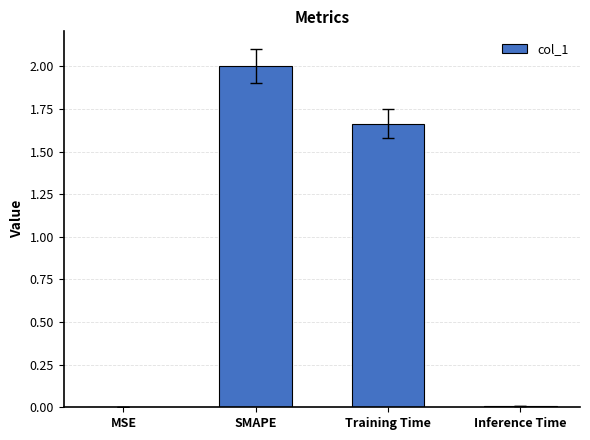

Does the chart contain stacked bars?

No